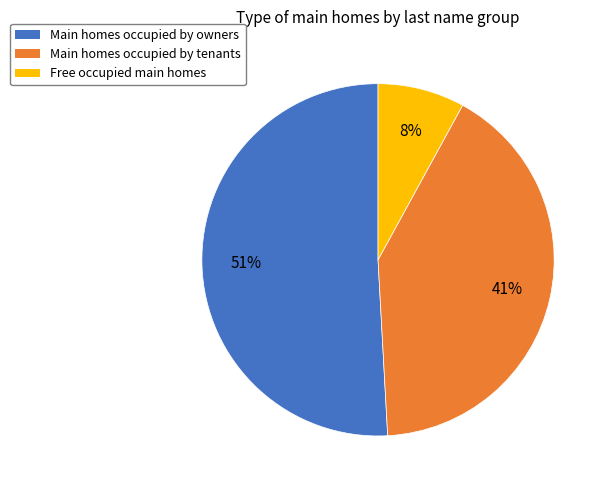

Is there a majority slice in this chart?

Yes